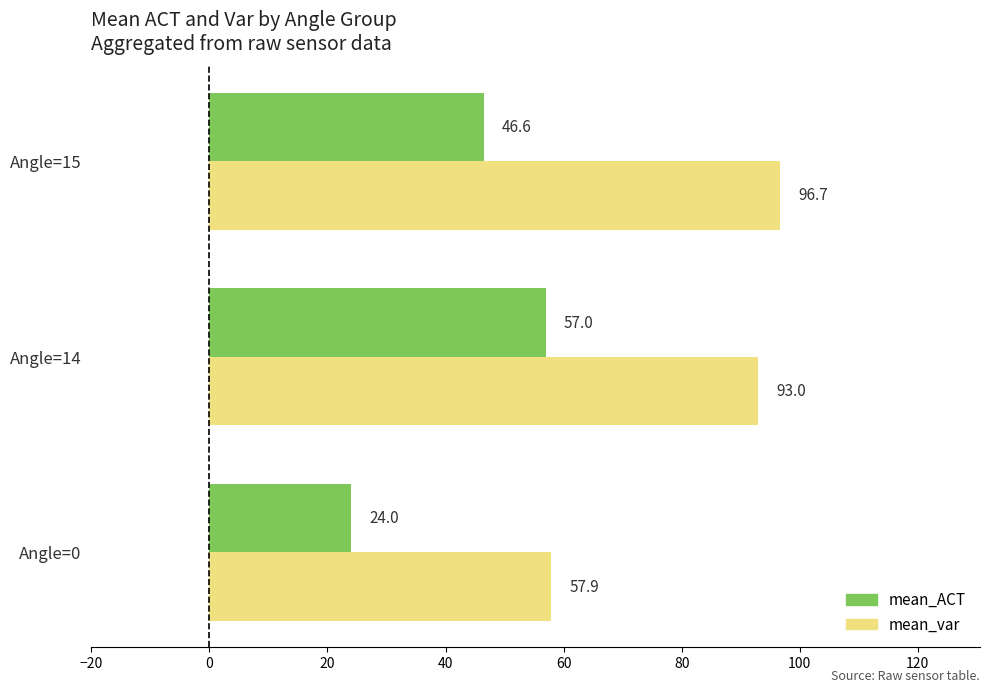

Which series has the widest spread of values?

mean_var